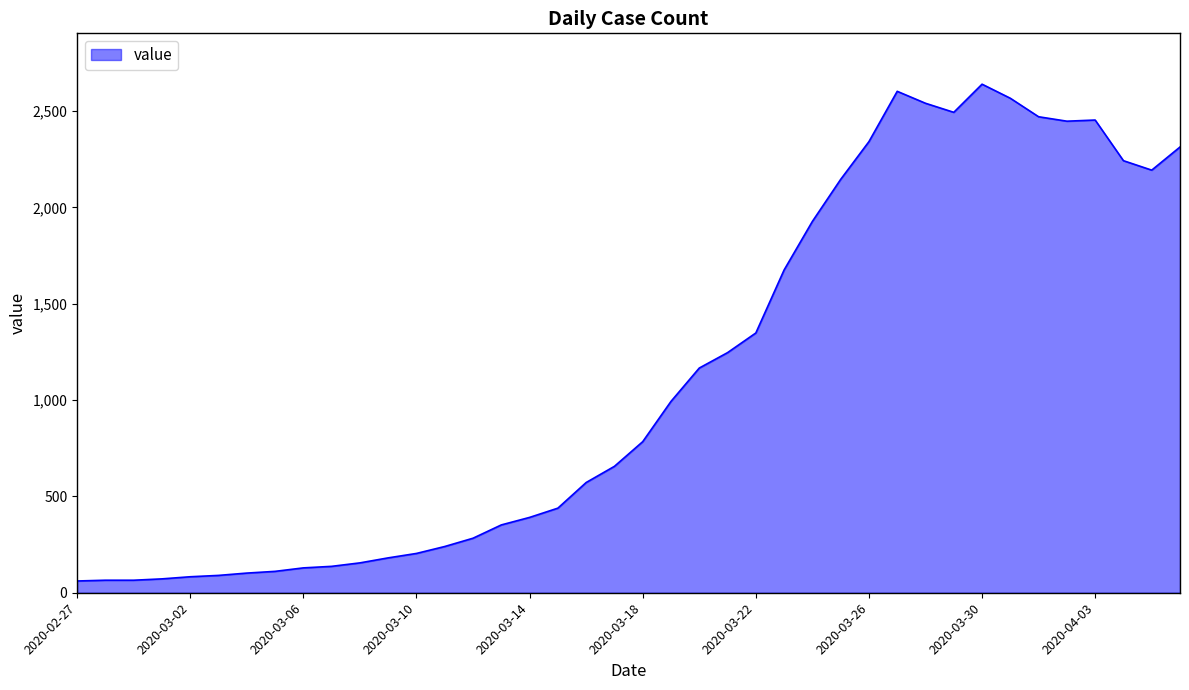

What is the difference between the maximum and minimum values?

2578